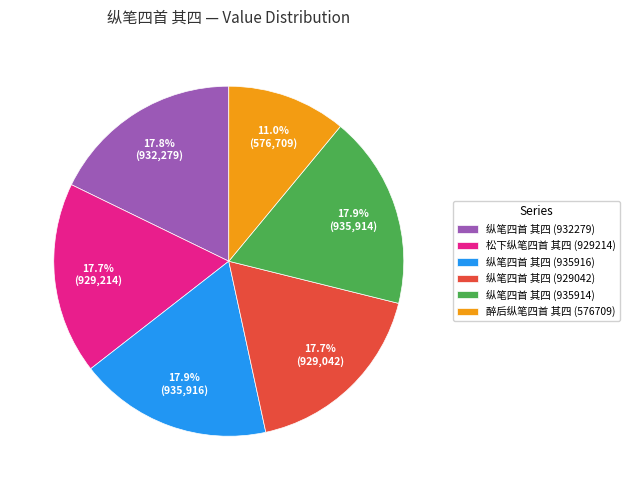

True or false: 纵笔四首 其四 (932279) accounts for 18% of the total.

True